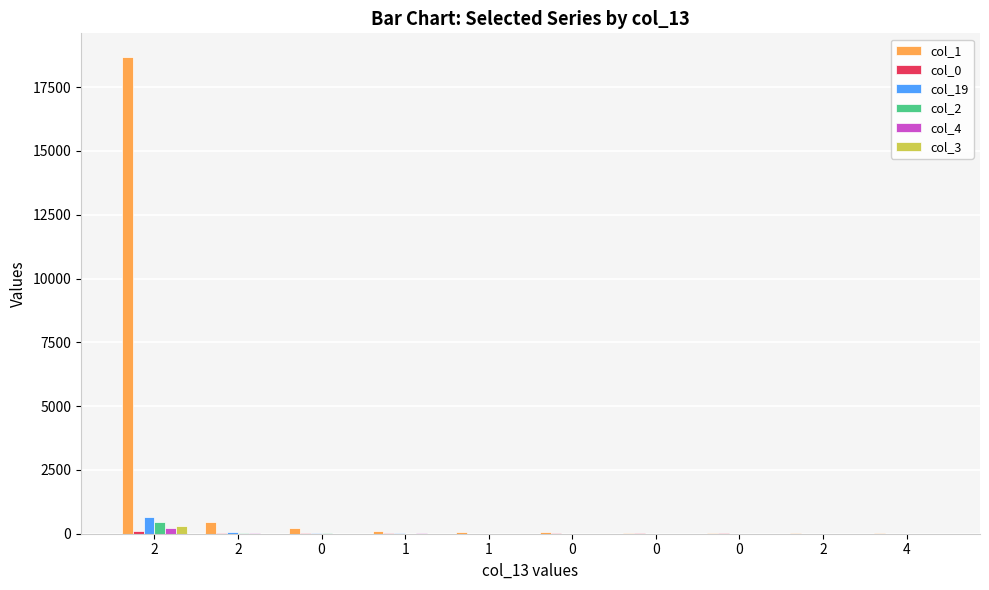

Count the number of categories in the chart.

10